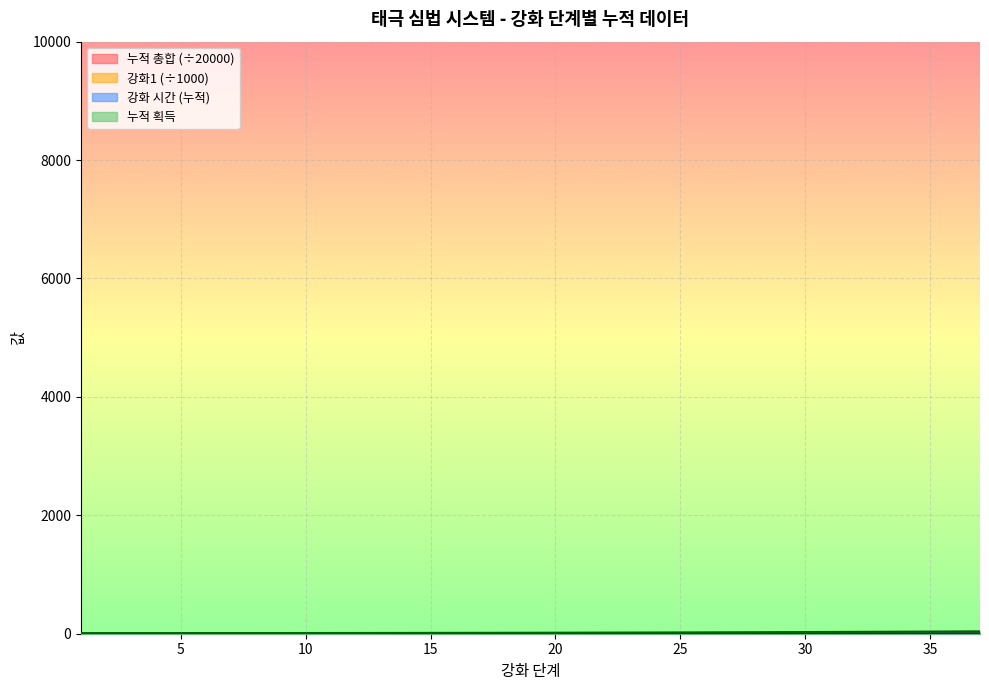

How many lines are shown in the chart?

4